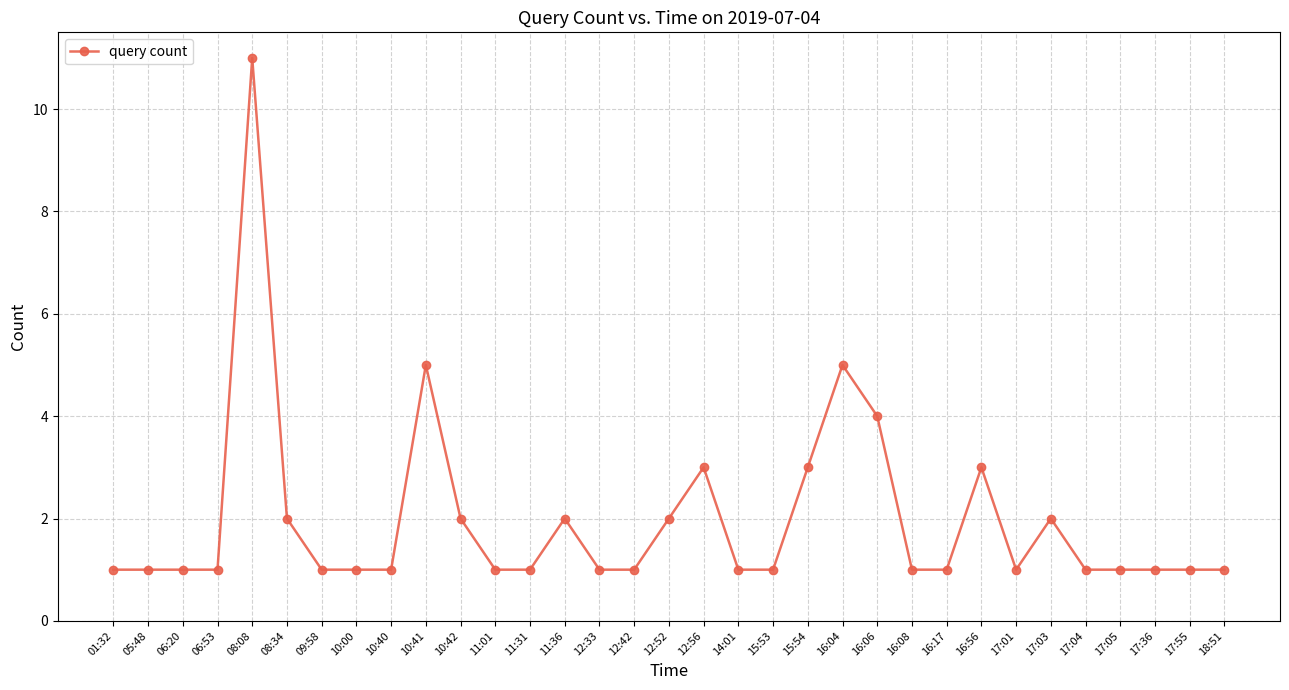

How many lines are shown in the chart?

1